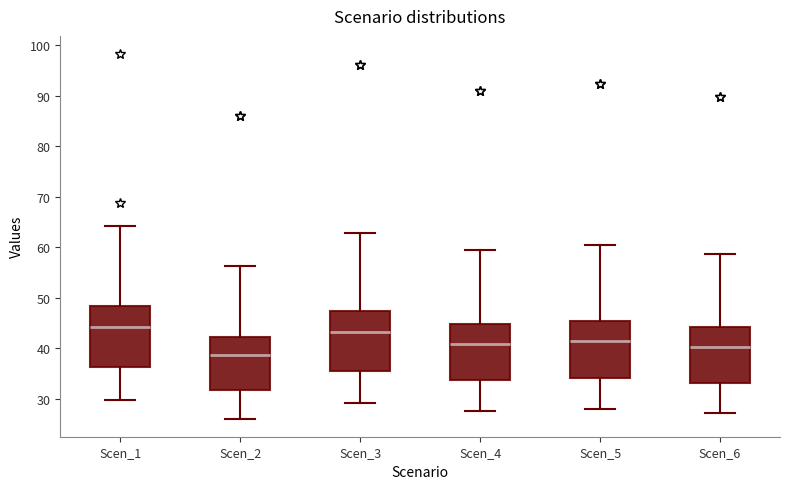

Which box's median line is the lowest?

Scen_2